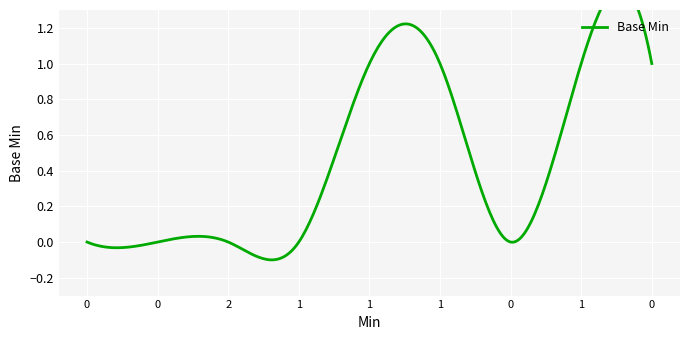

How many values exceed 0?

4